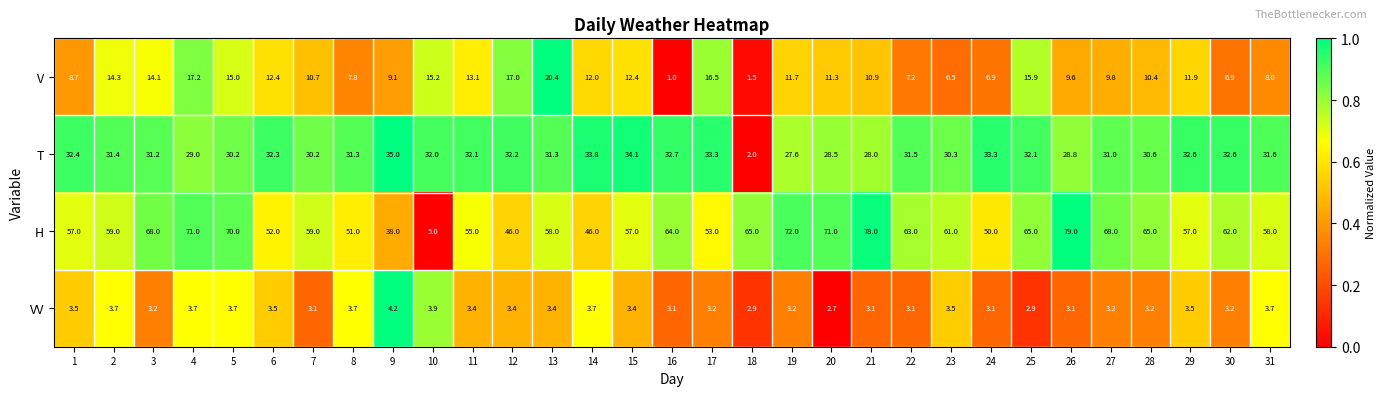

What is the minimum value for H?

5.0